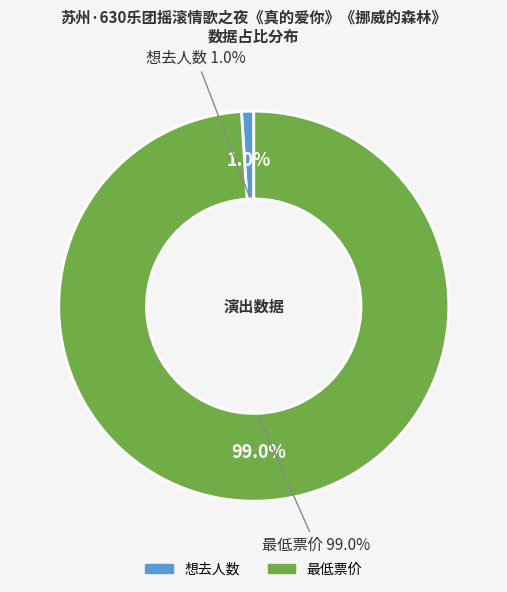

What percentage is the 想去人数 slice, to the nearest percent?

1%